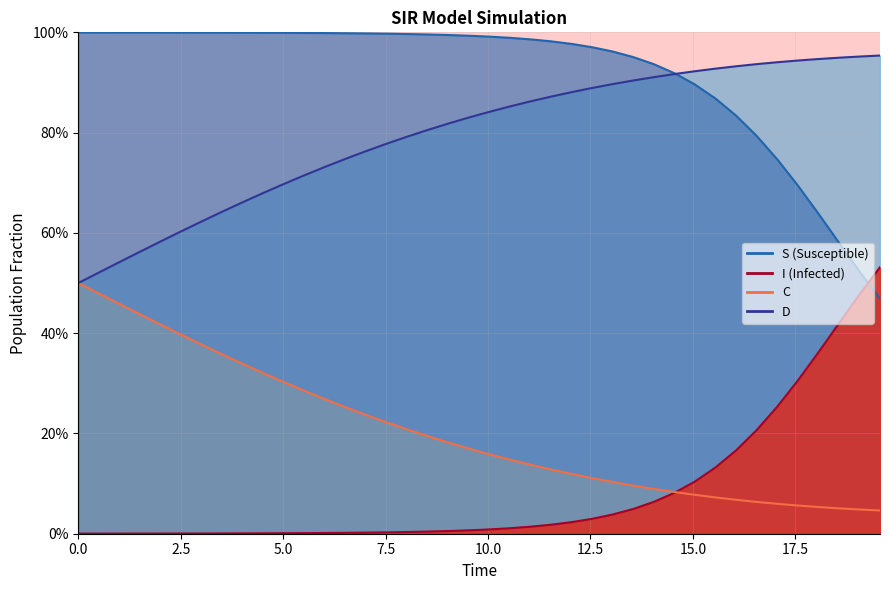

What is the average value of the I_line series?

0.1